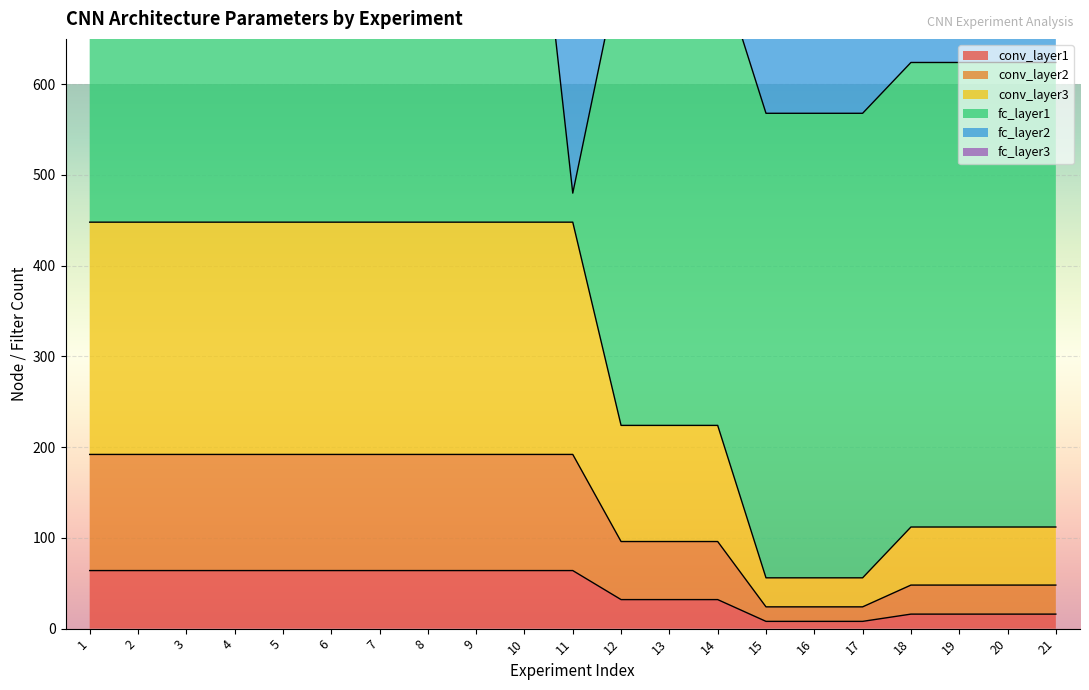

Is it true that conv_layer1 equals 8 at 15?

True